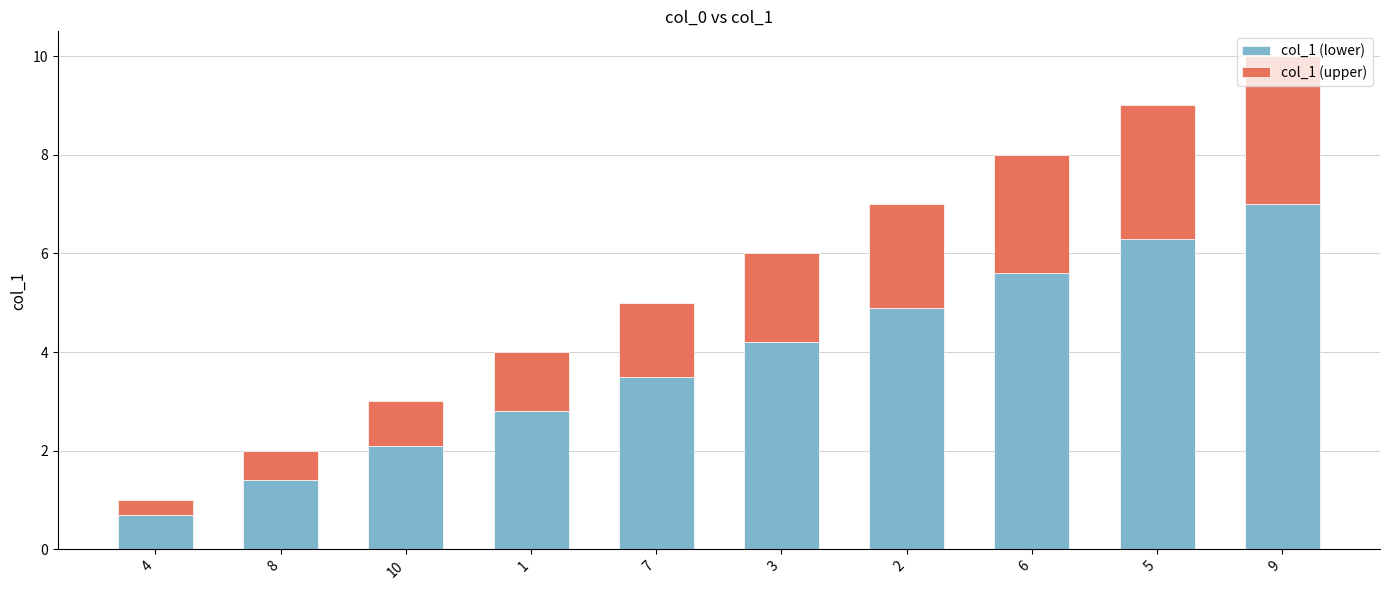

What is the total value across all series at 6?

8.0